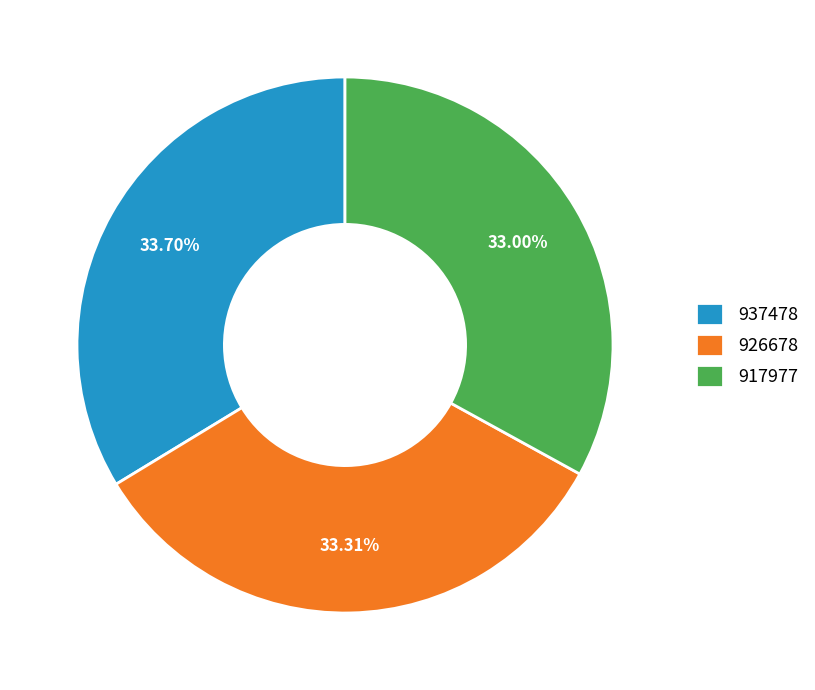

Do 937478 and 926678 together represent more than half of the pie?

Yes